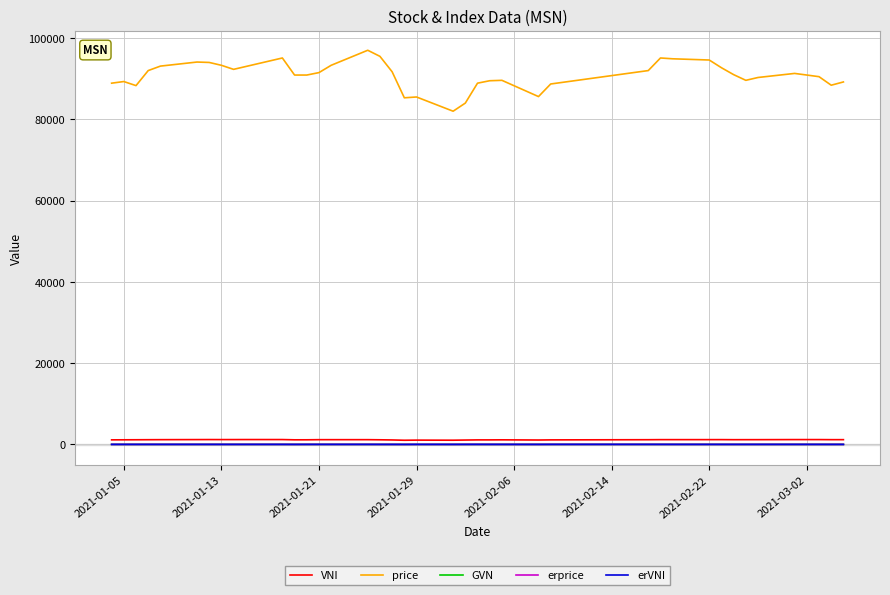

True or false: erprice and VNI intersect in this chart.

False